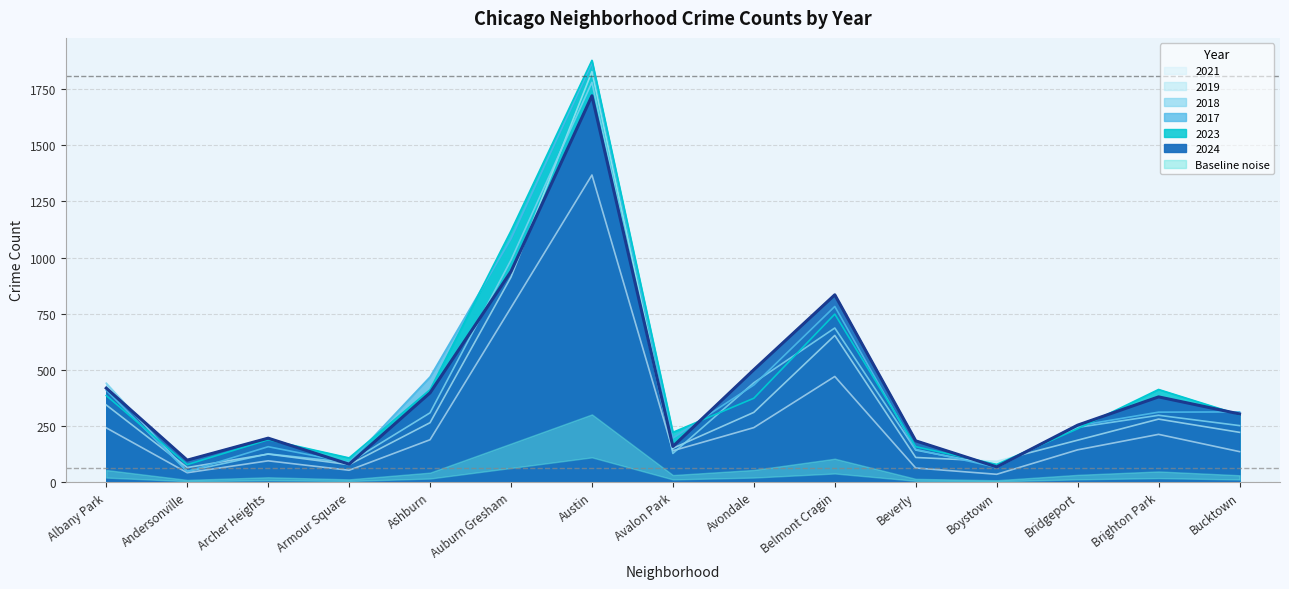

The value of 2019 at Andersonville is 64. True or false?

True